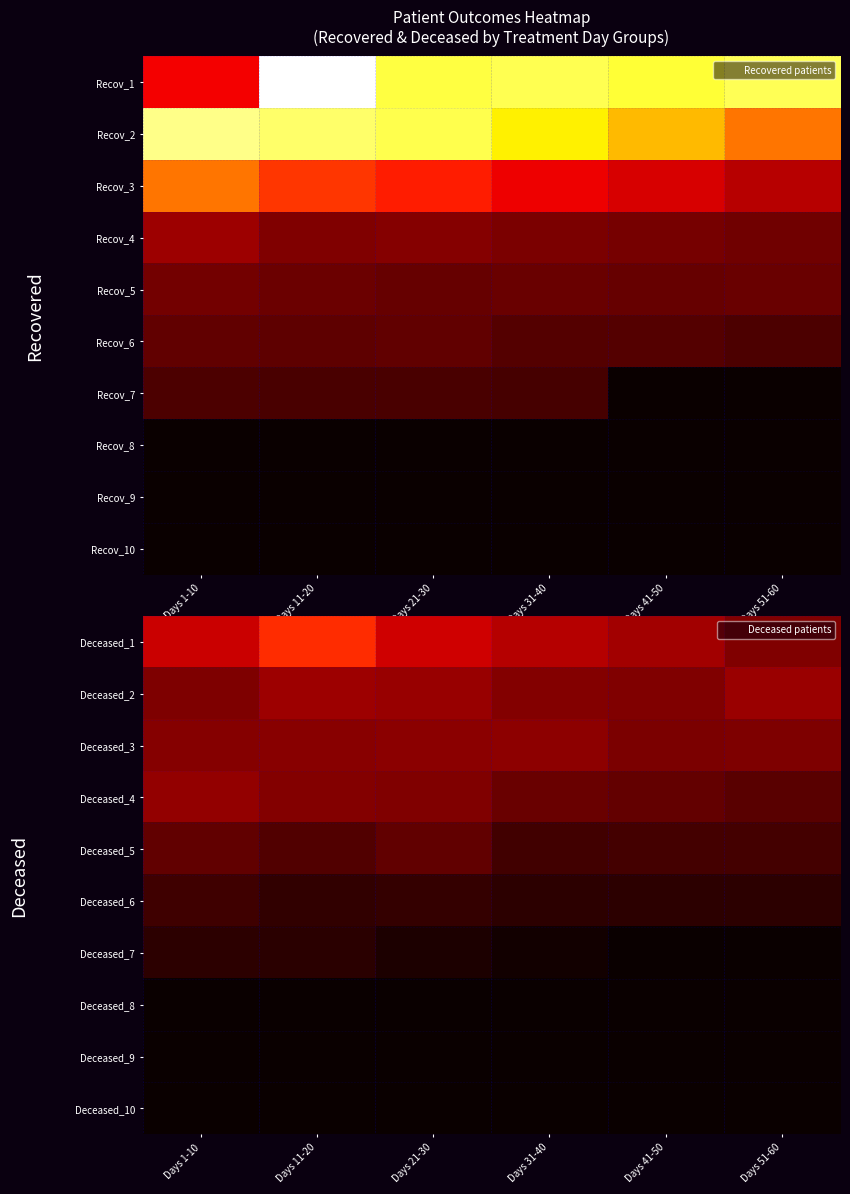

What is the greatest value displayed?

242